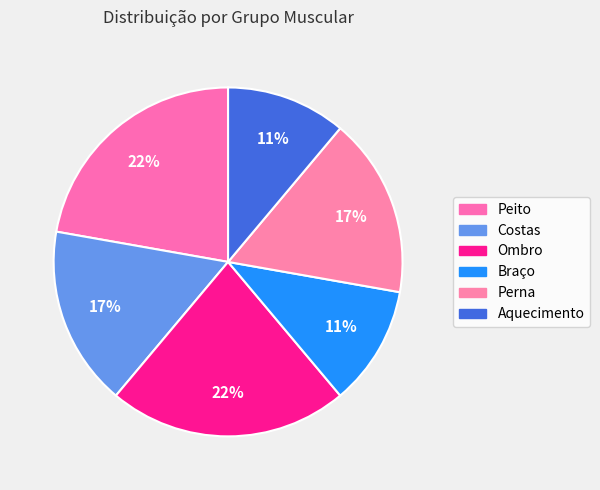

Does Costas represent more than half of the total?

No